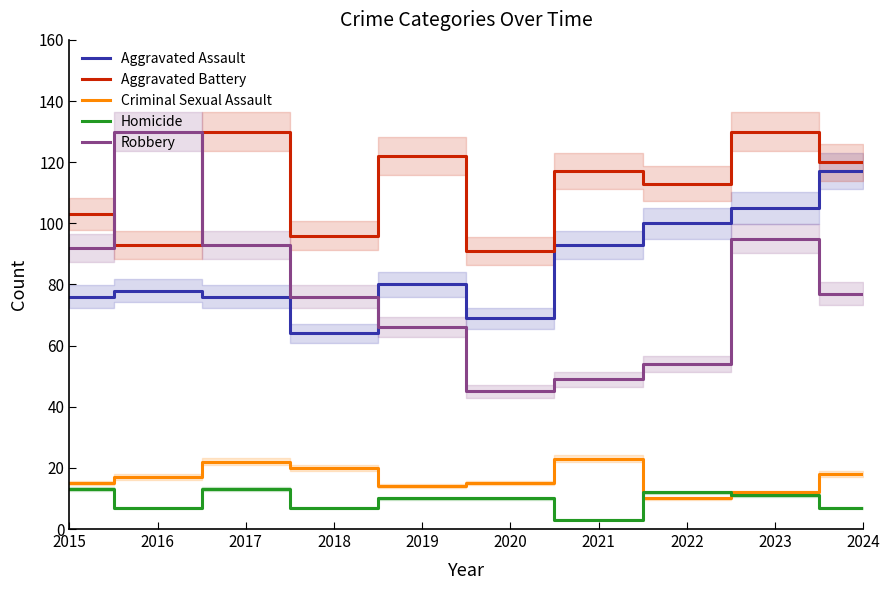

At how many categories does at least one series exceed 37?

10